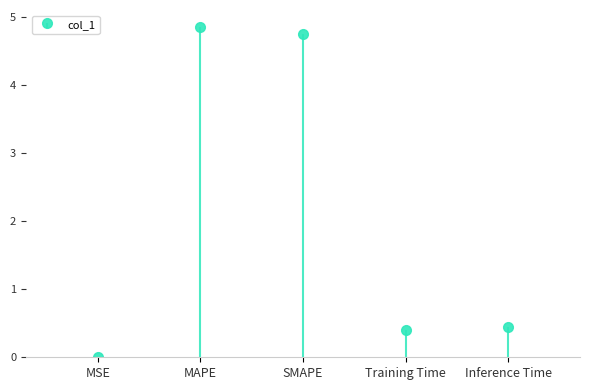

Are the bars horizontal?

No